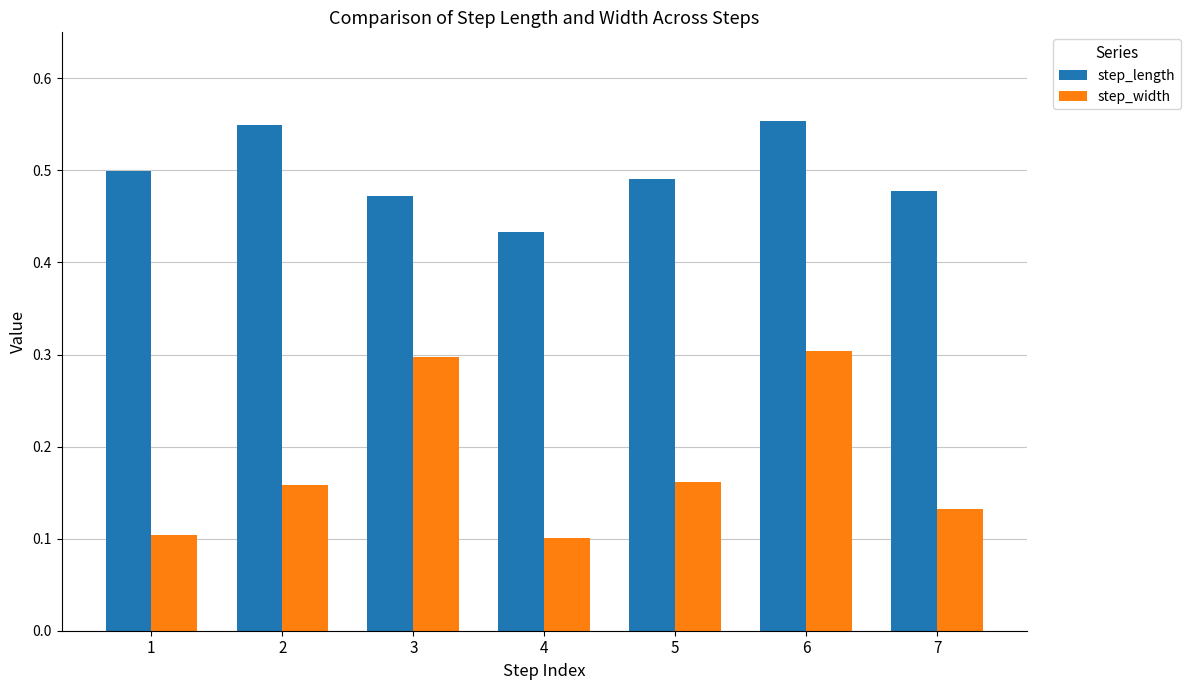

Which series has the largest range (max minus min)?

step_width